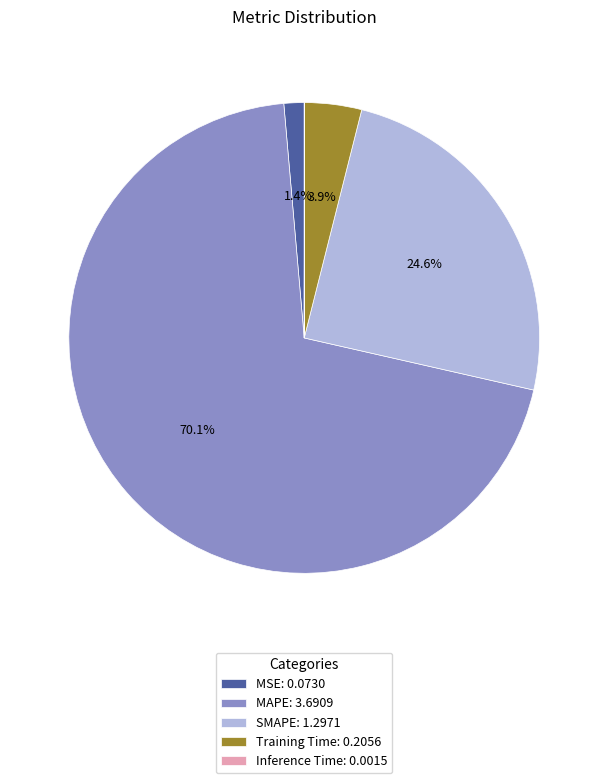

To the nearest percent, what portion does Training Time represent?

4%